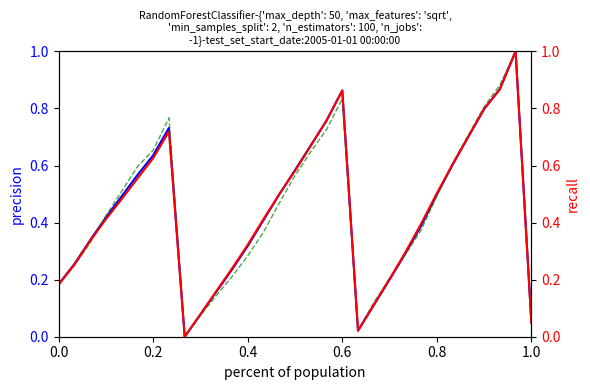

At how many categories does at least one series exceed 0?

30